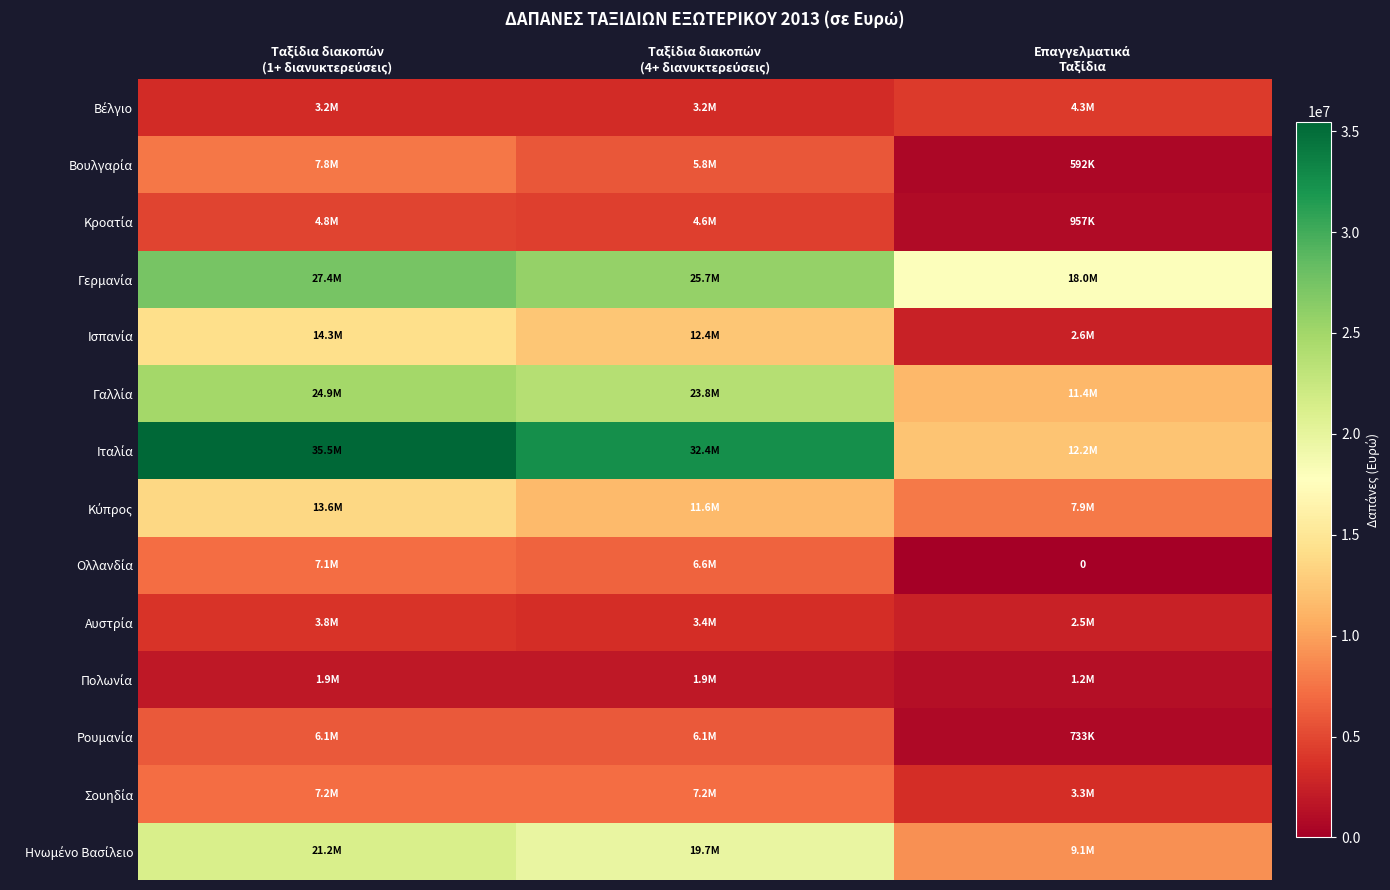

Between Ταξίδια διακοπών (4+ διανυκτερεύσεις) and Επαγγελματικά Ταξίδια, which series saw the biggest shift?

Ιταλία